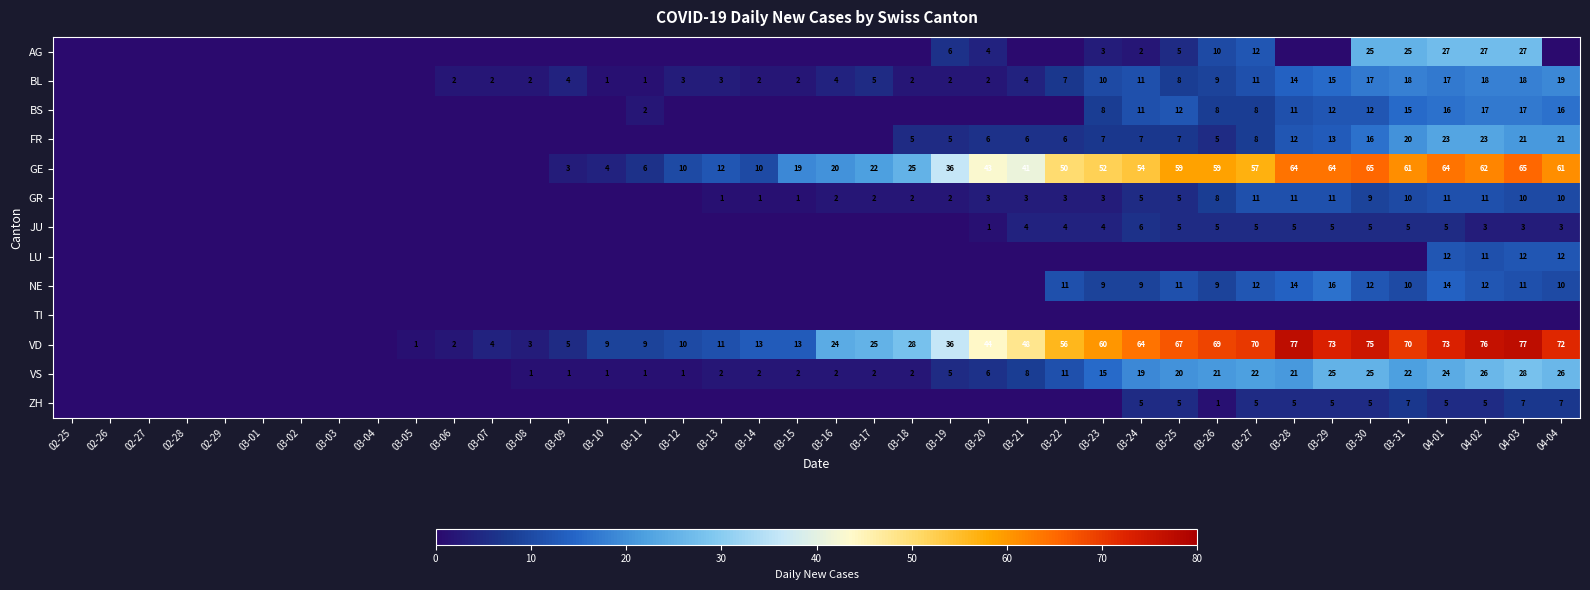

The value of BS at 04-03 is 24. True or false?

False